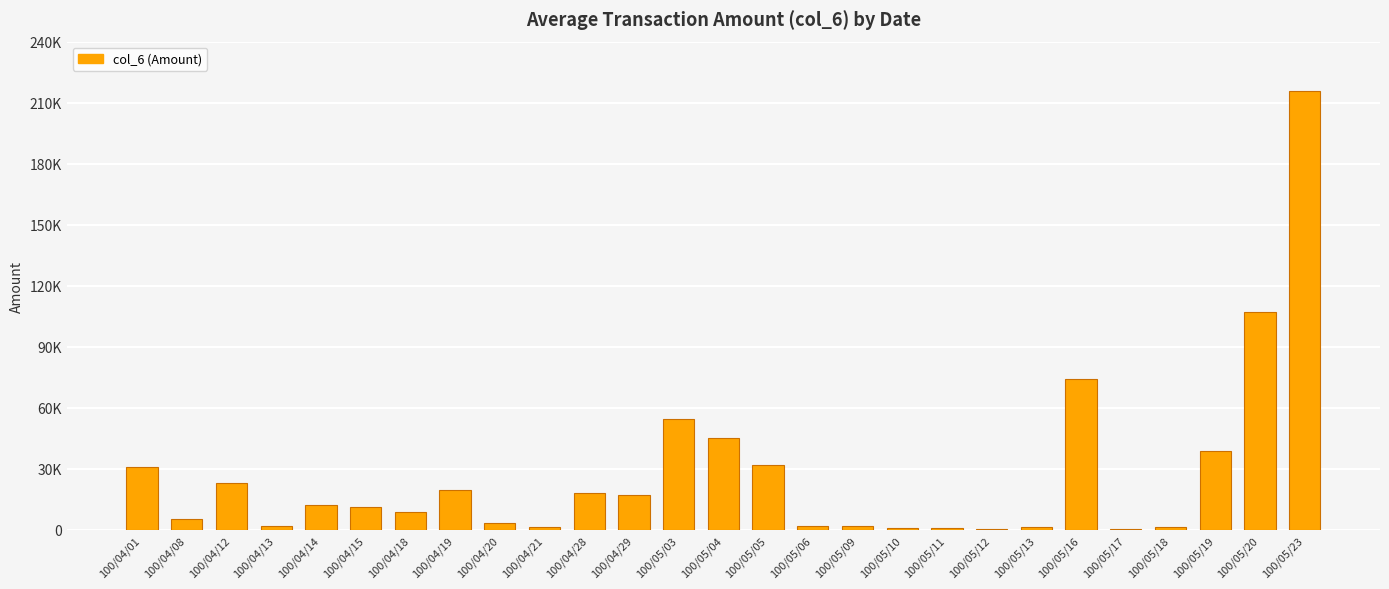

What is the difference between the maximum and second lowest values?

215170